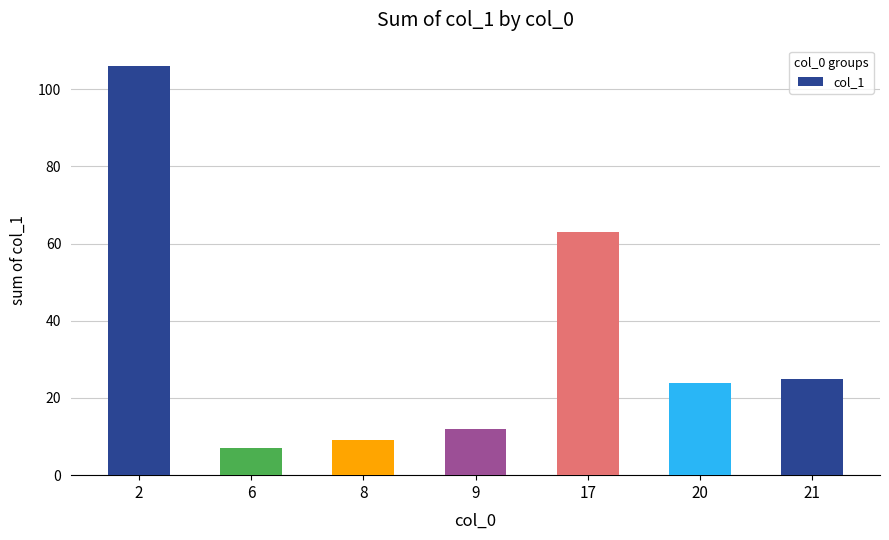

List the labels in order of value, smallest first.

6, 8, 9, 20, 21, 17, 2